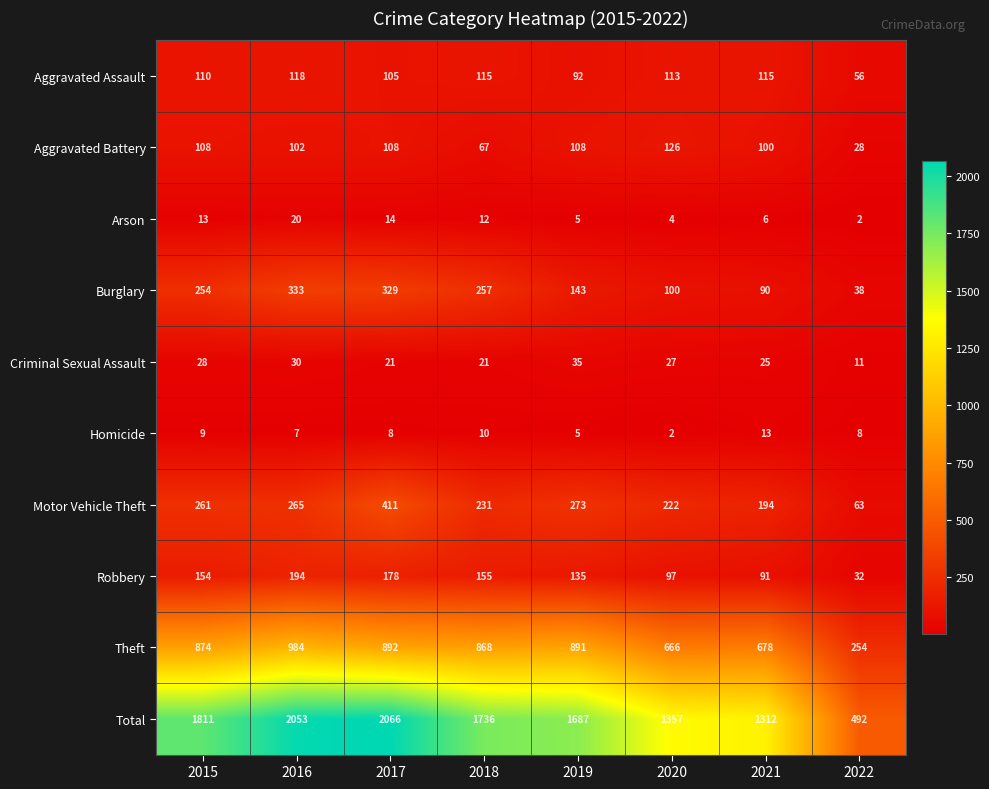

At which label is Theft closest to 619?

2020